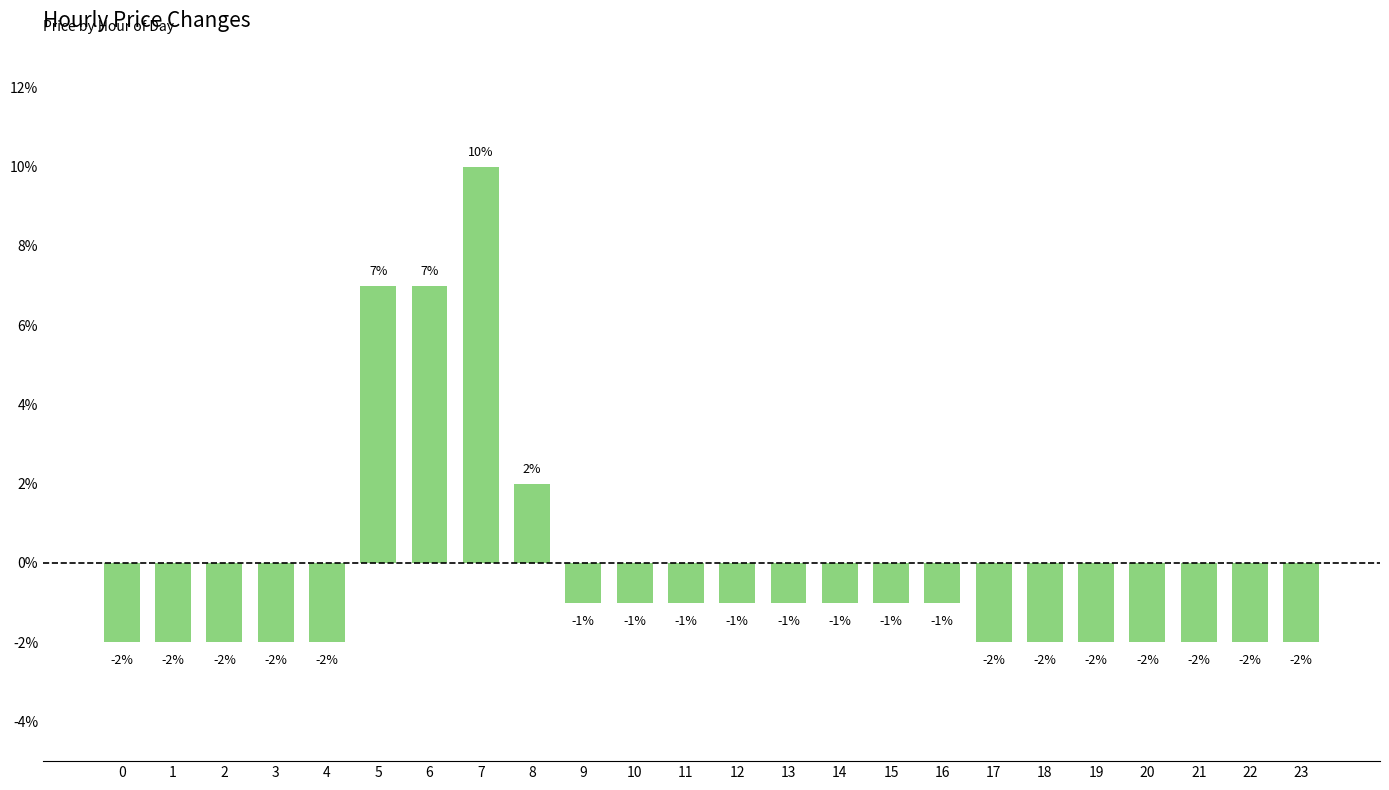

Reading left to right, what are all the values shown in this chart?

-0.0	-0.0	-0.0	-0.0	-0.0	0.1	0.1	0.1	0.0	-0.0	-0.0	-0.0	-0.0	-0.0	-0.0	-0.0	-0.0	-0.0	-0.0	-0.0	-0.0	-0.0	-0.0	-0.0